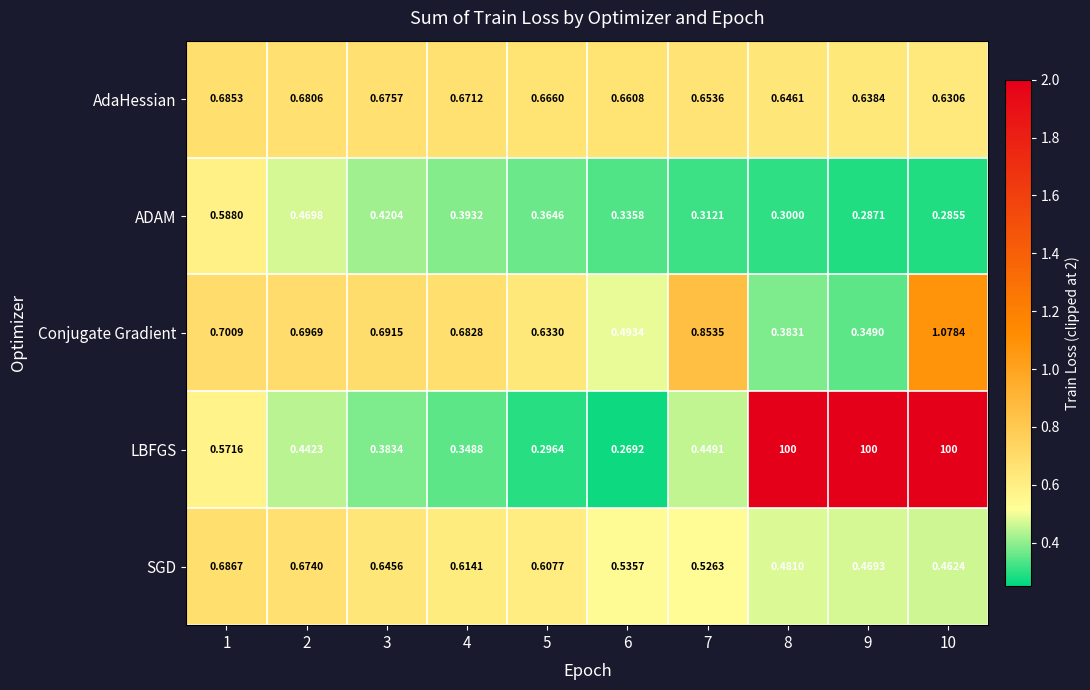

Between 2 and 6, which series saw the biggest shift?

Conjugate Gradient